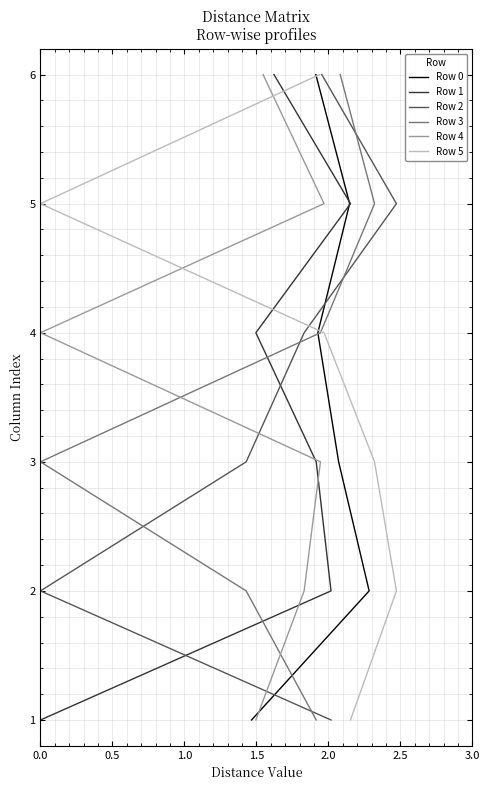

True or false: Row 5 has more than 2 points higher than both neighbors.

False